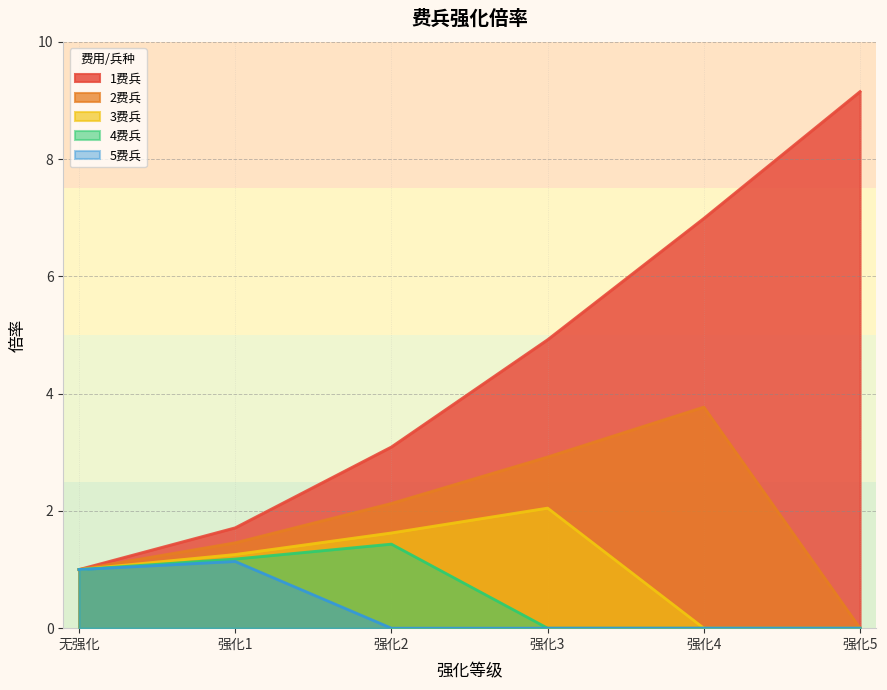

At 强化5, list the series in order from largest to smallest.

1费兵, 2费兵, 3费兵, 4费兵, 5费兵